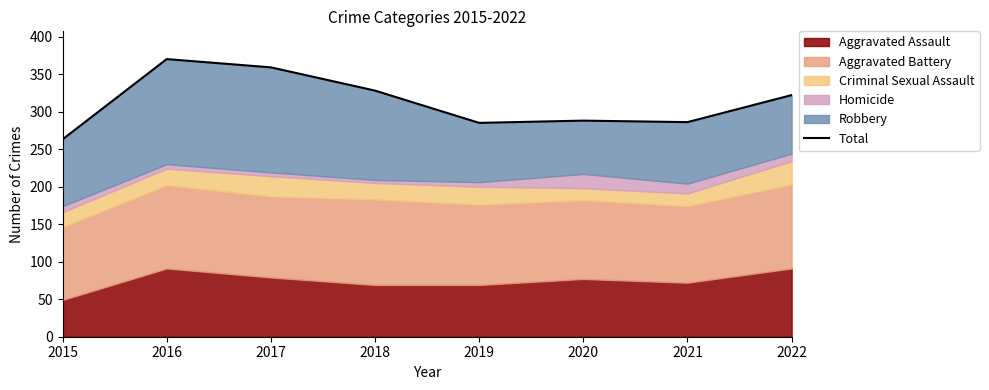

Approximately how many times larger is the value at 2020 compared to 2019?

1.0